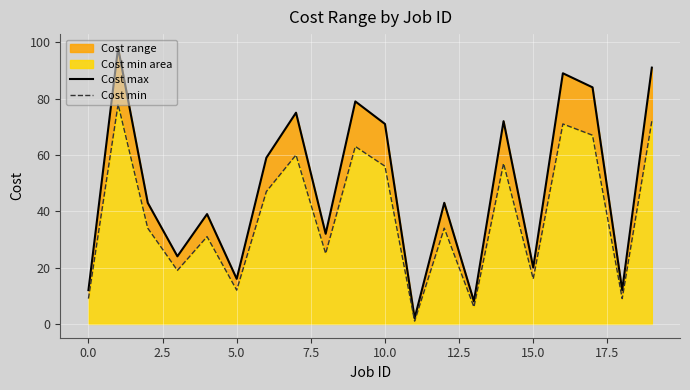

How many lines are shown in the chart?

2